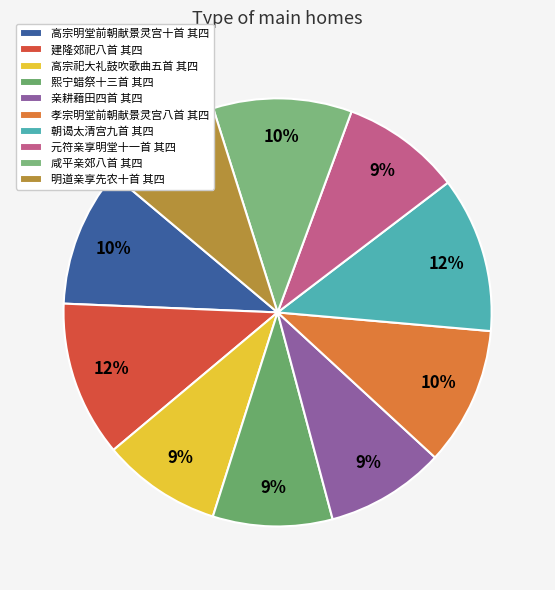

Between 亲耕藉田四首 其四 and 建隆郊祀八首 其四, which is larger?

建隆郊祀八首 其四